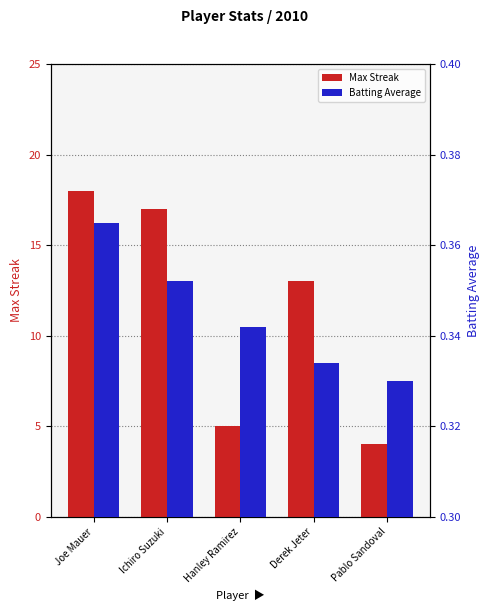

Which category has the lowest value in the Max Streak series?

Pablo Sandoval